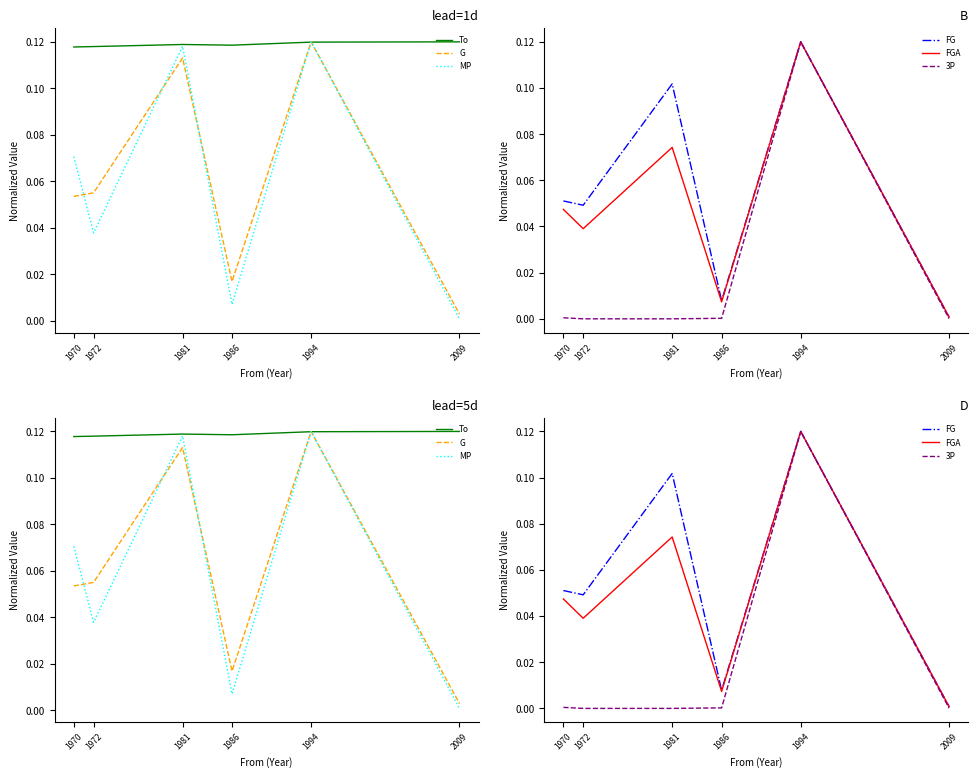

True or false: MP has a value of 0.1 at 1972.

False